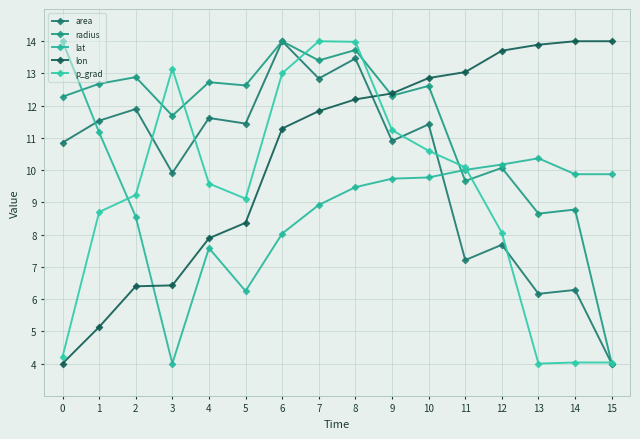

At which label is lat closest to 9?

7